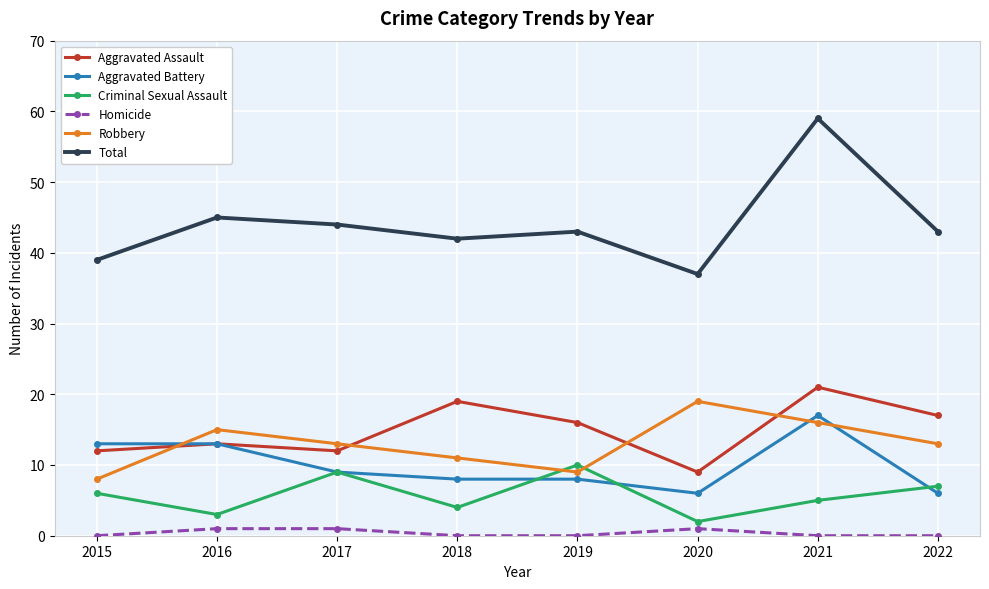

Does the chart display data point markers on the line(s)?

Yes